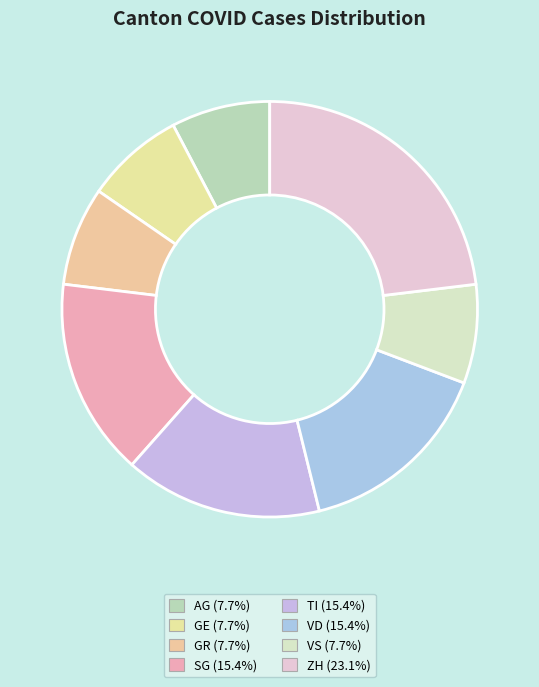

How many slices are in this pie chart?

8